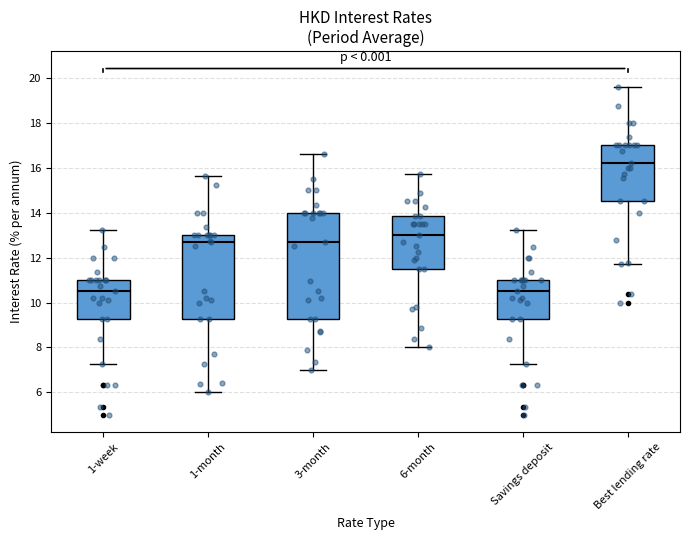

Which box's median line is the highest?

Best lending rate